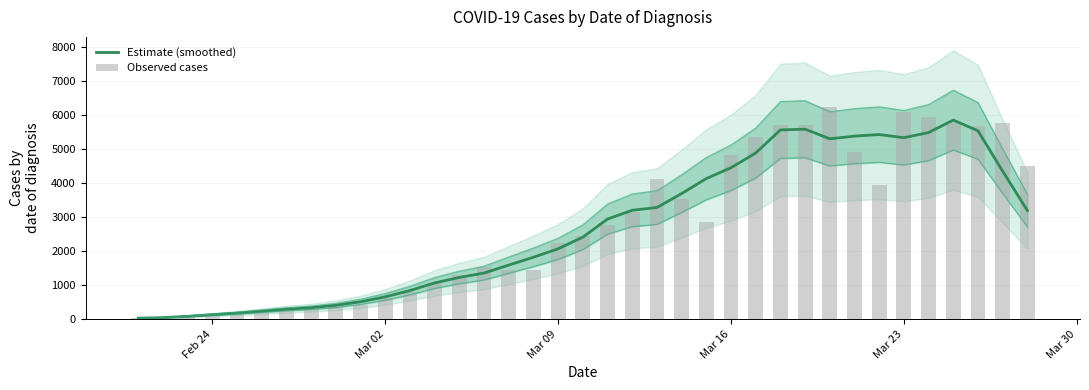

The value of Estimate (smoothed) at Mar 23 is 5326.6. True or false?

True